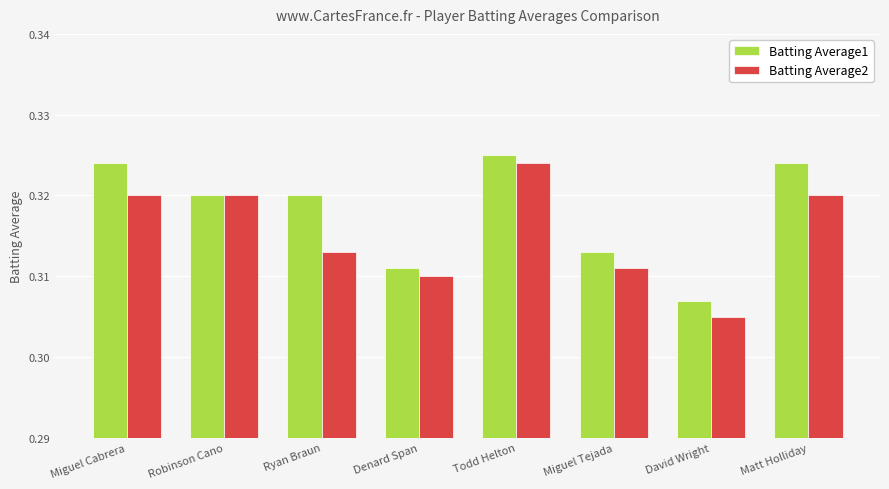

What is the label of the 2nd bar from the right?

David Wright